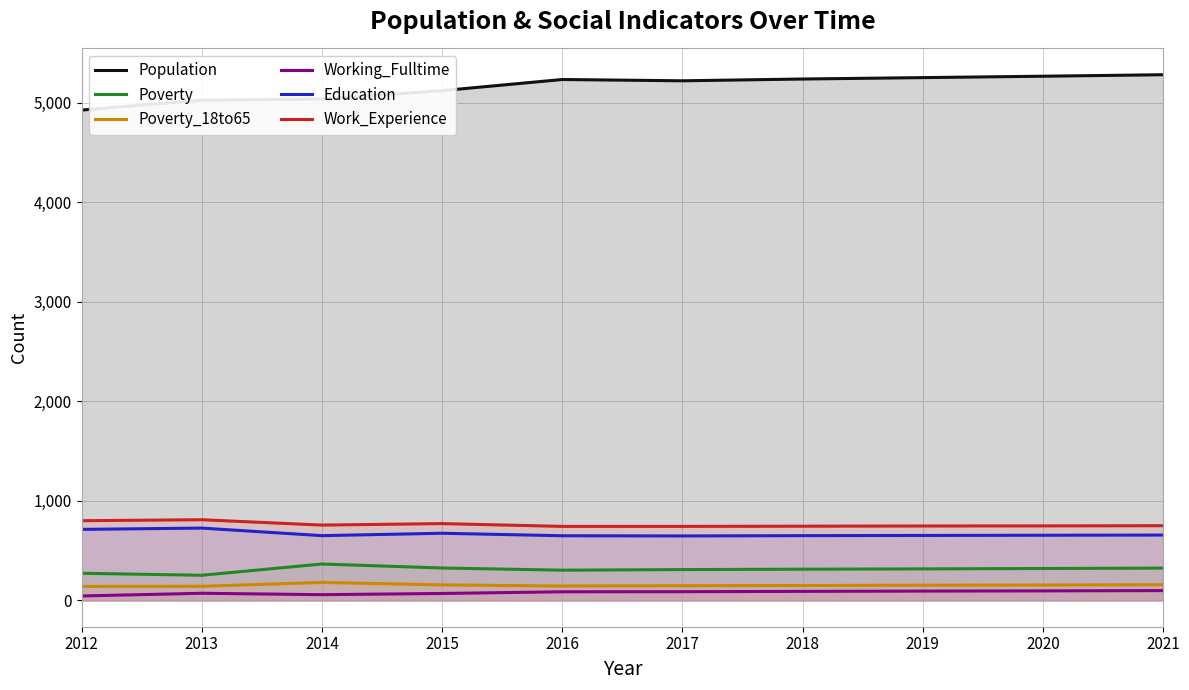

Which has a higher value, 2012 or 2015?

2015